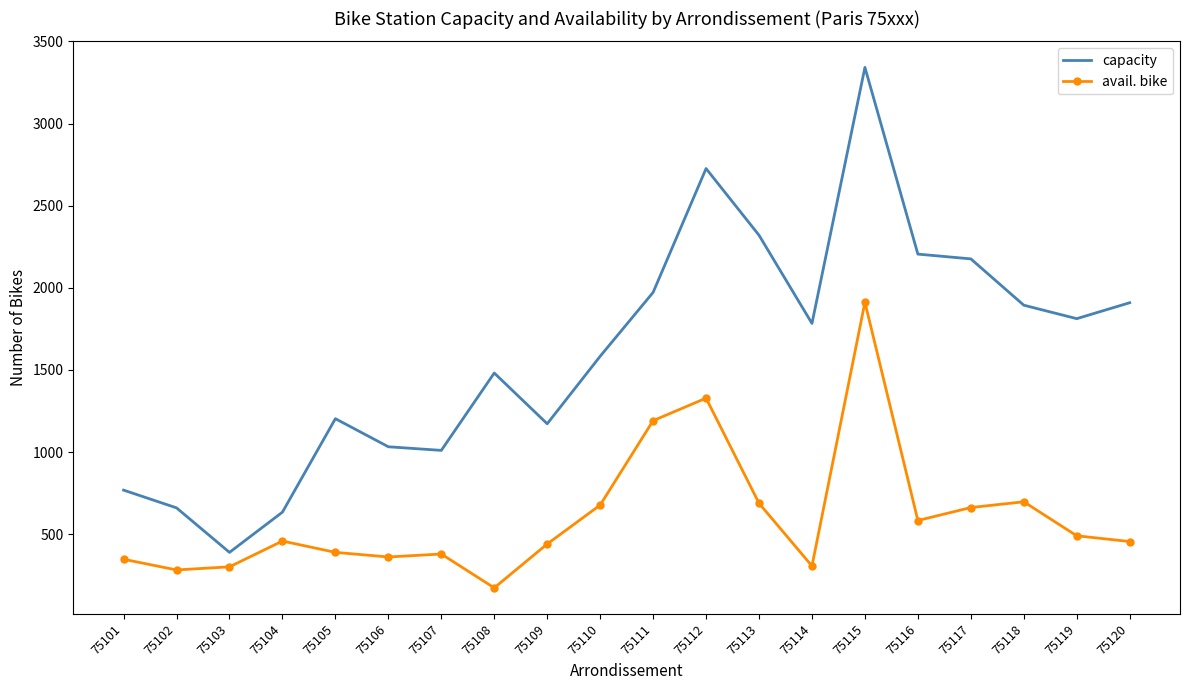

What is the difference between the avail. bike values at 75119 and 75113?

198